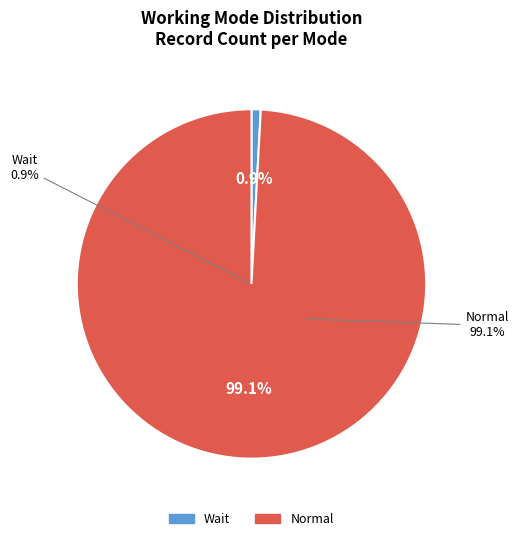

How many slices are in this pie chart?

2